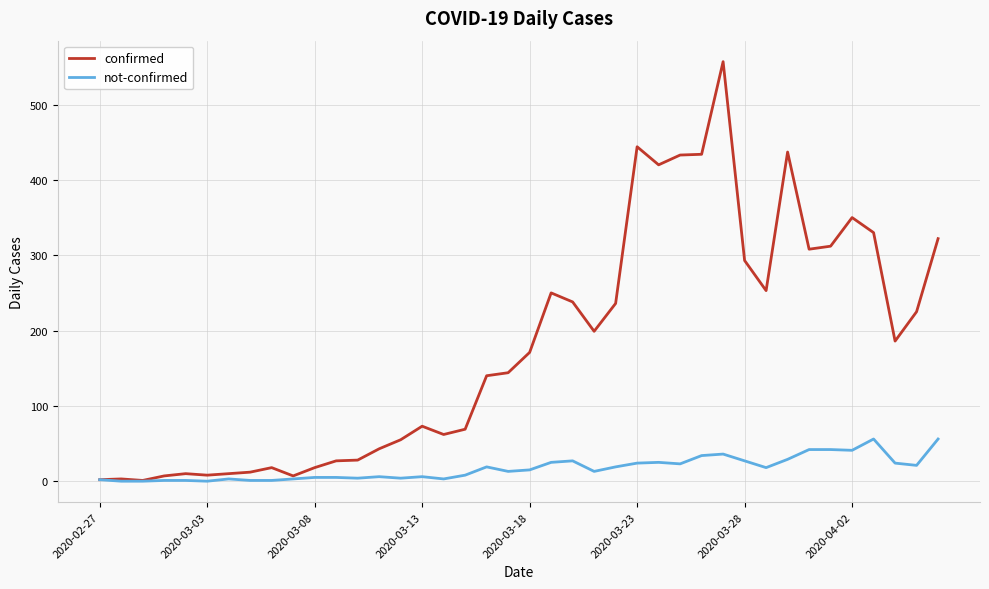

Rank the series by their maximum value, from highest to lowest.

confirmed, not-confirmed